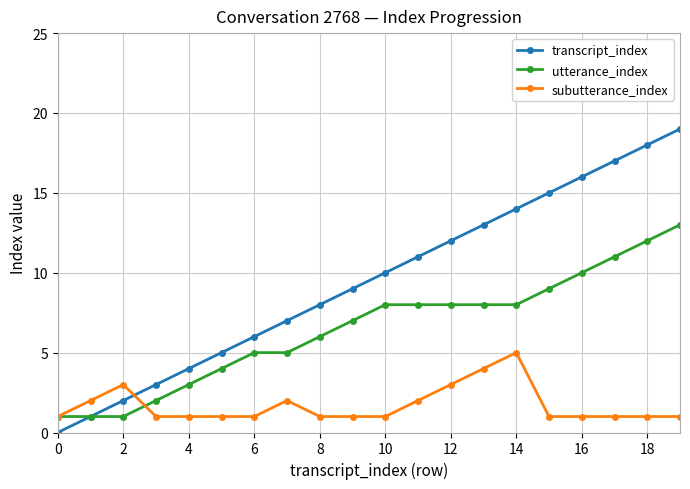

List the series in order of their peak value, lowest first.

subutterance_index, utterance_index, transcript_index